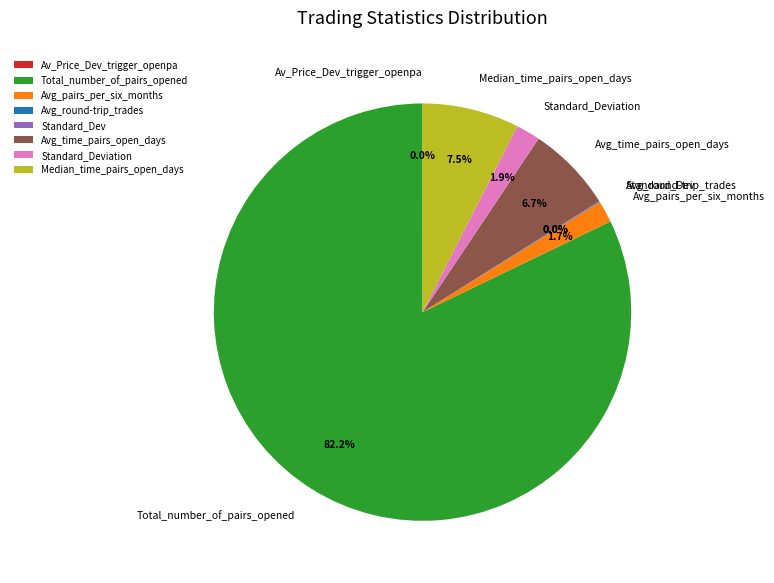

What is the largest slice in the pie chart?

Total_number_of_pairs_opened